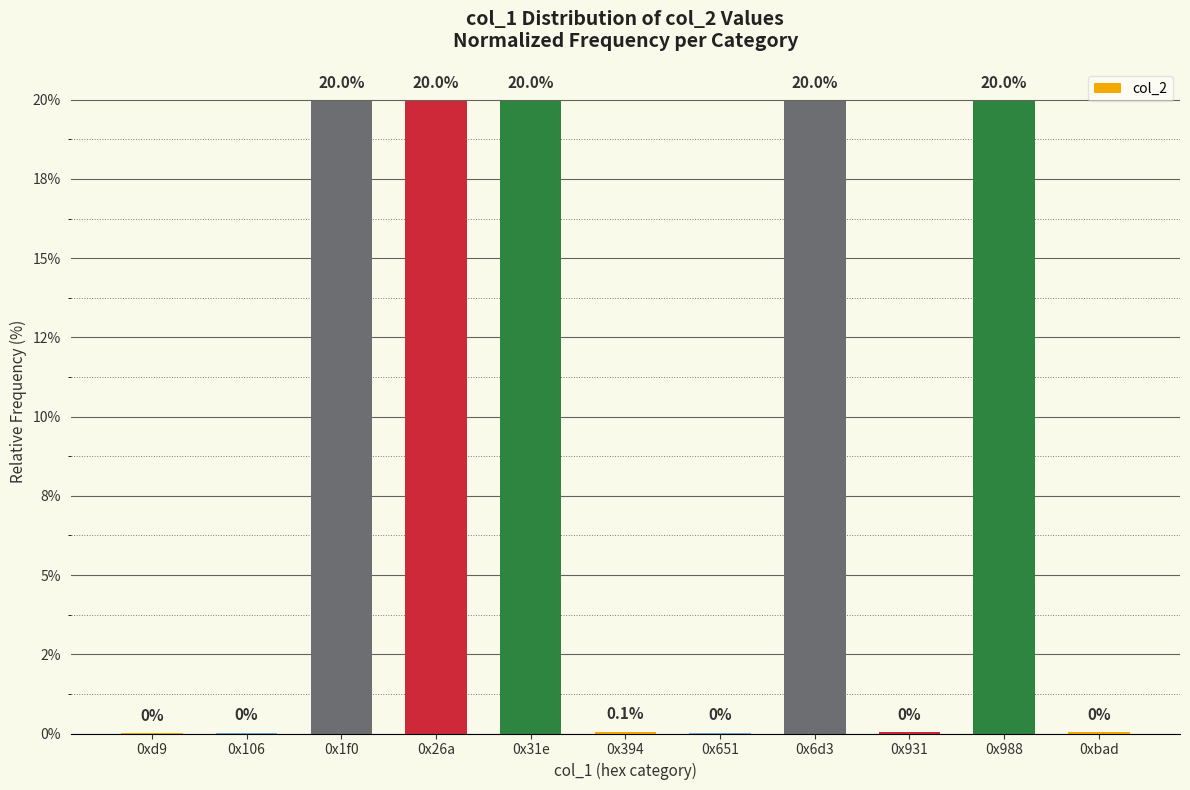

What is the average value?

9.1